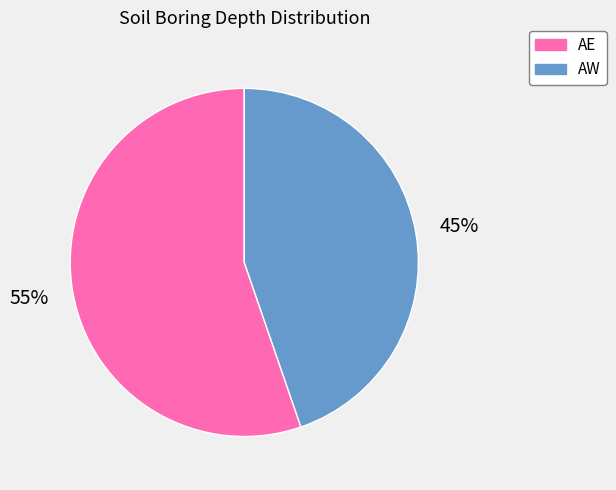

Which category has the smallest portion of the pie?

AW